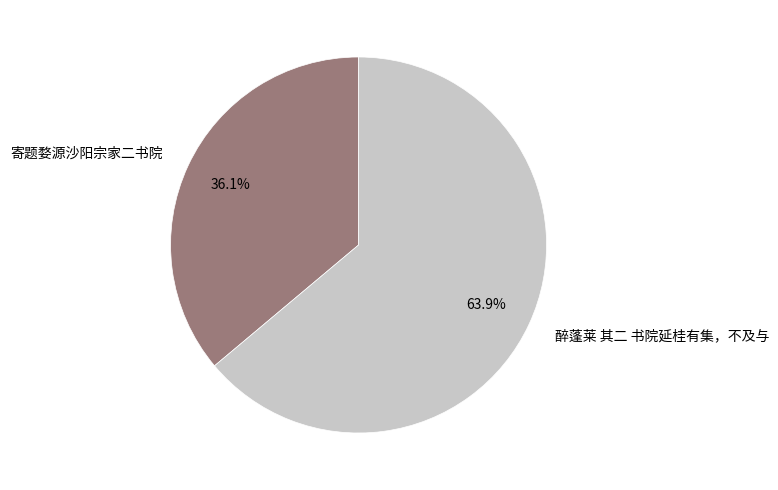

Is it true that 醉蓬莱 其二 书院延桂有集，不及与 is 64% of the pie?

True